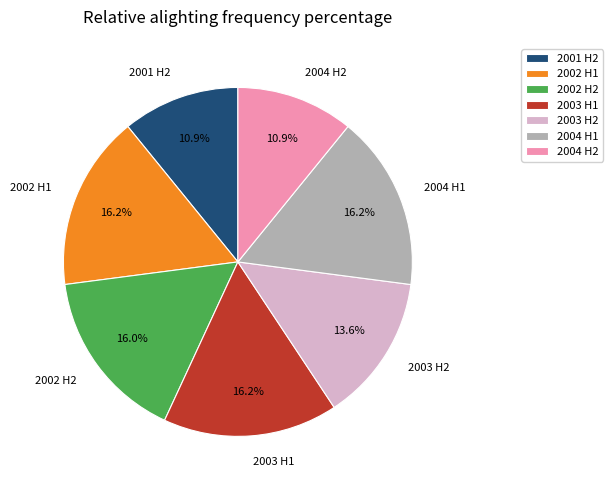

Is there any slice that represents more than half of the pie?

No